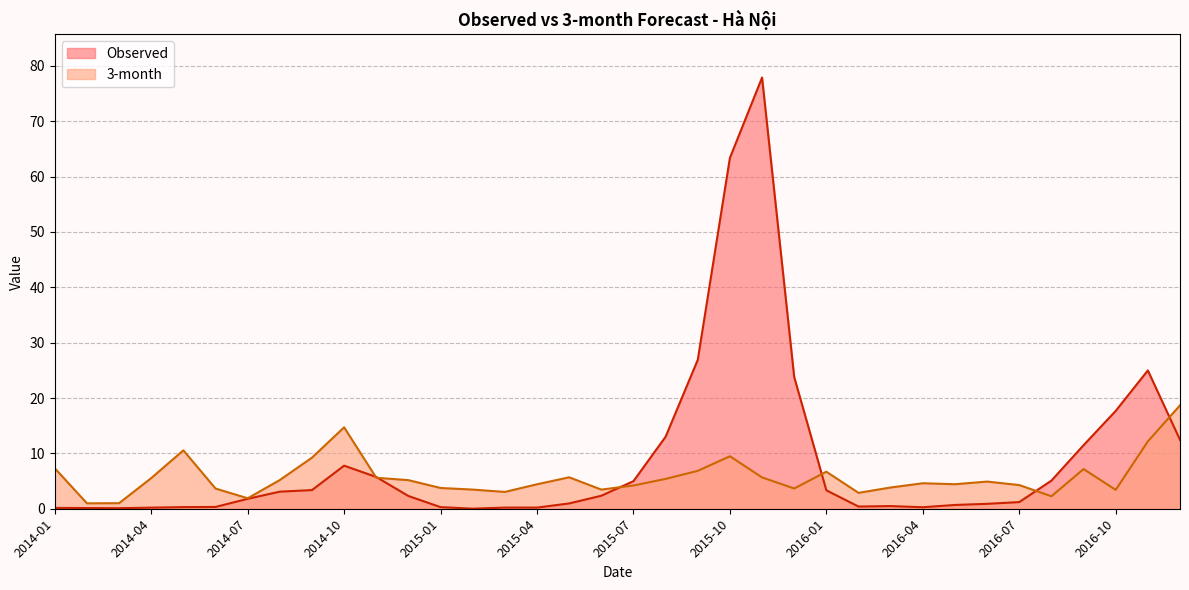

Is it true that Observed equals 0.3 at 2014-05?

True